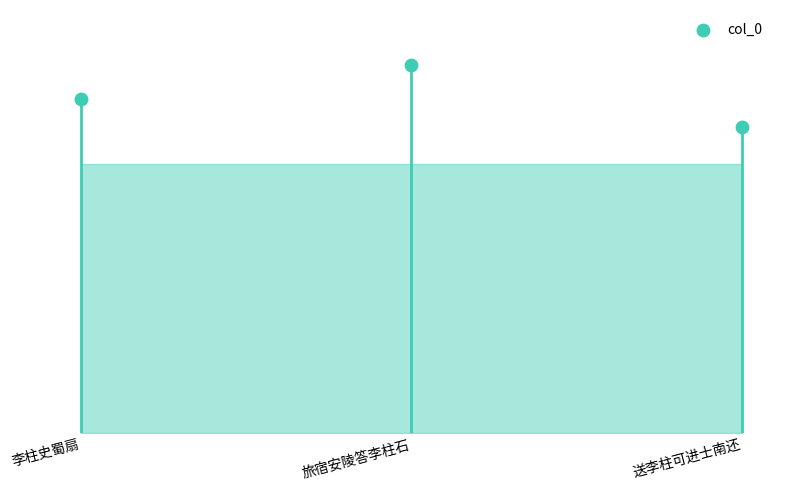

Approximately how many times larger is the value at 李柱史蜀扇 compared to 旅宿安陵答李柱石?

0.9